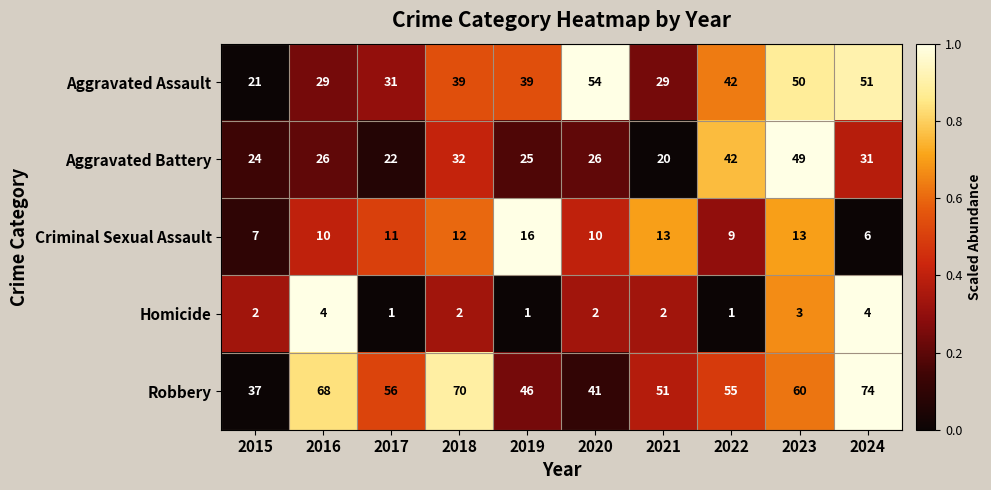

Which series has the largest total across all categories?

Robbery